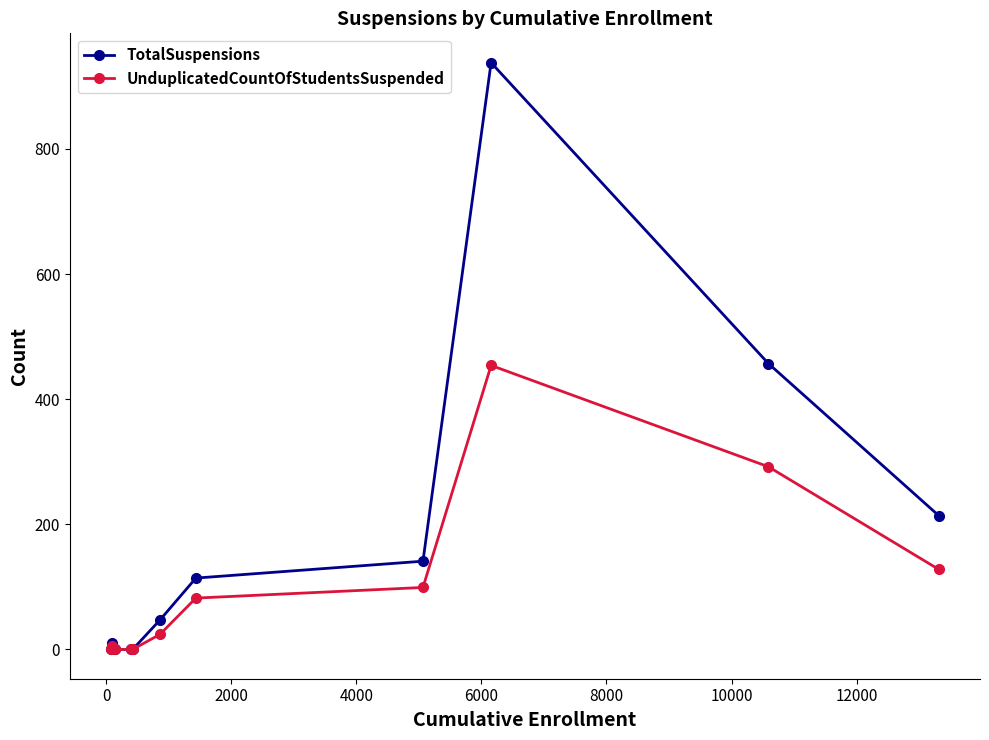

List the series in order of their overall mean, lowest first.

UnduplicatedCountOfStudentsSuspended, TotalSuspensions